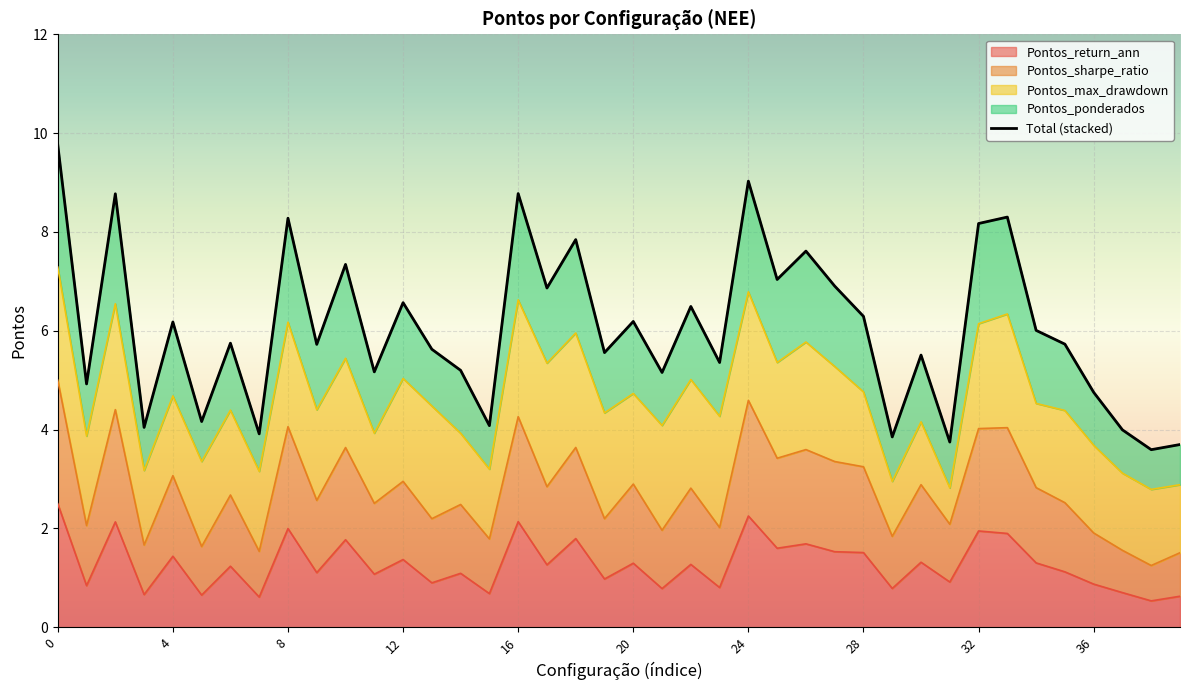

The value at 19 is 5.6. True or false?

True